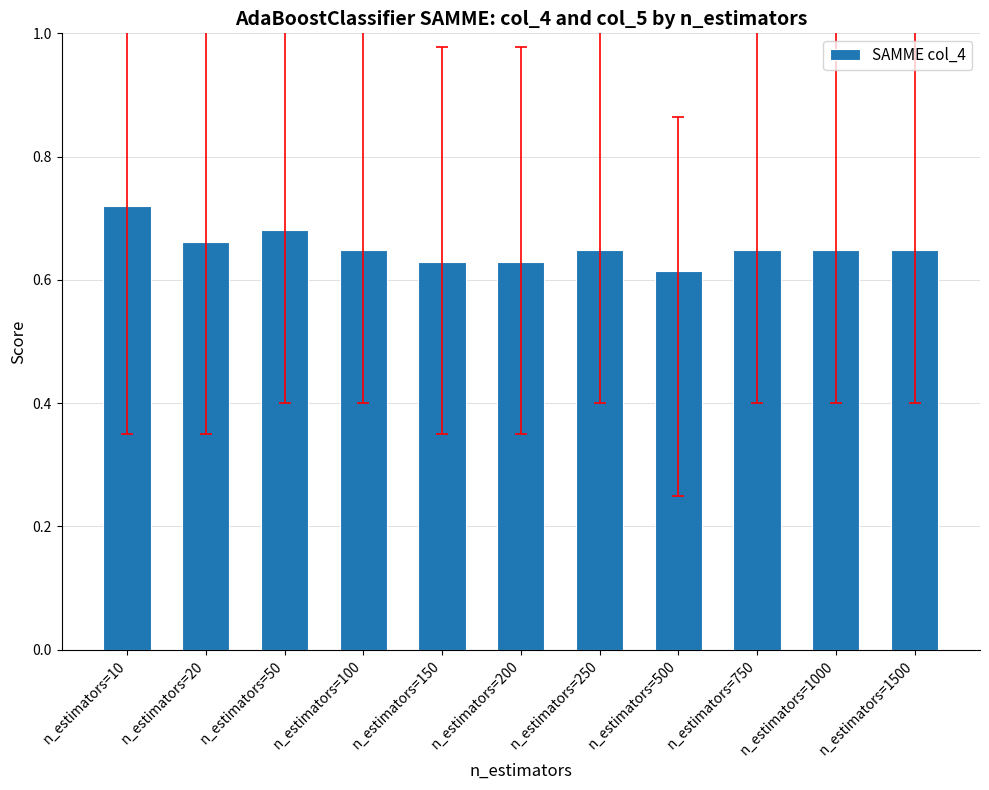

Which label corresponds to the largest value in the chart?

n_estimators=10